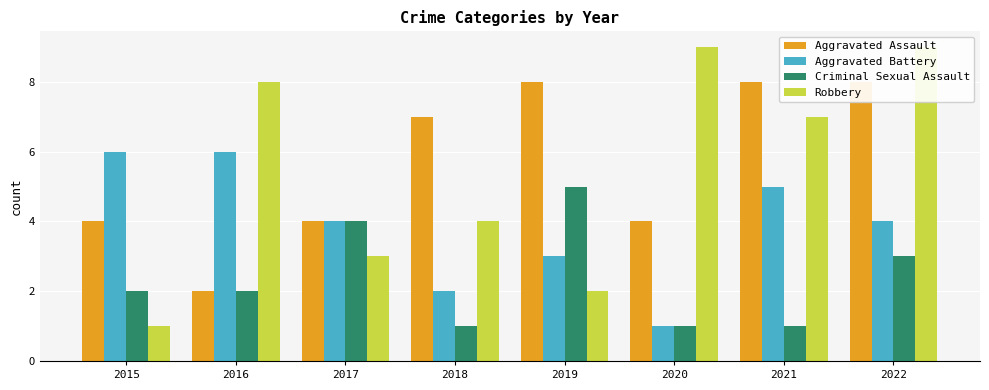

Does the chart contain stacked bars?

No